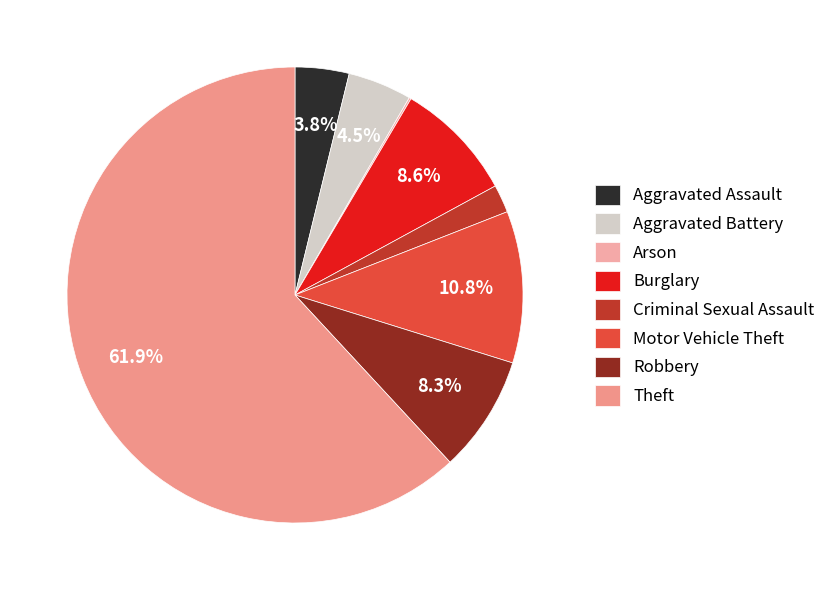

To the nearest percent, what portion does Aggravated Assault represent?

4%